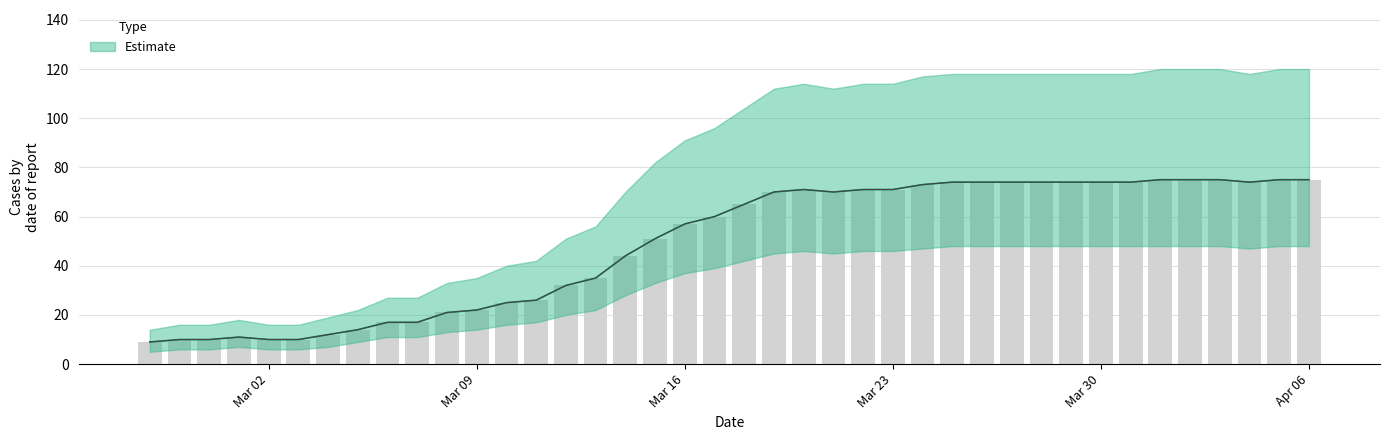

Between 2020-03-10 and 2020-04-05, which is larger?

2020-04-05